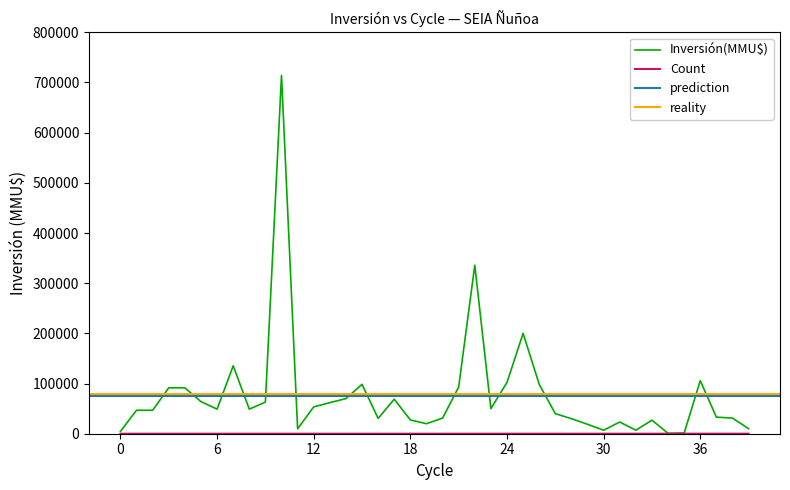

Between 12/06/2020 and 20/05/2020, which series saw the biggest shift?

Inversión(MMU$)